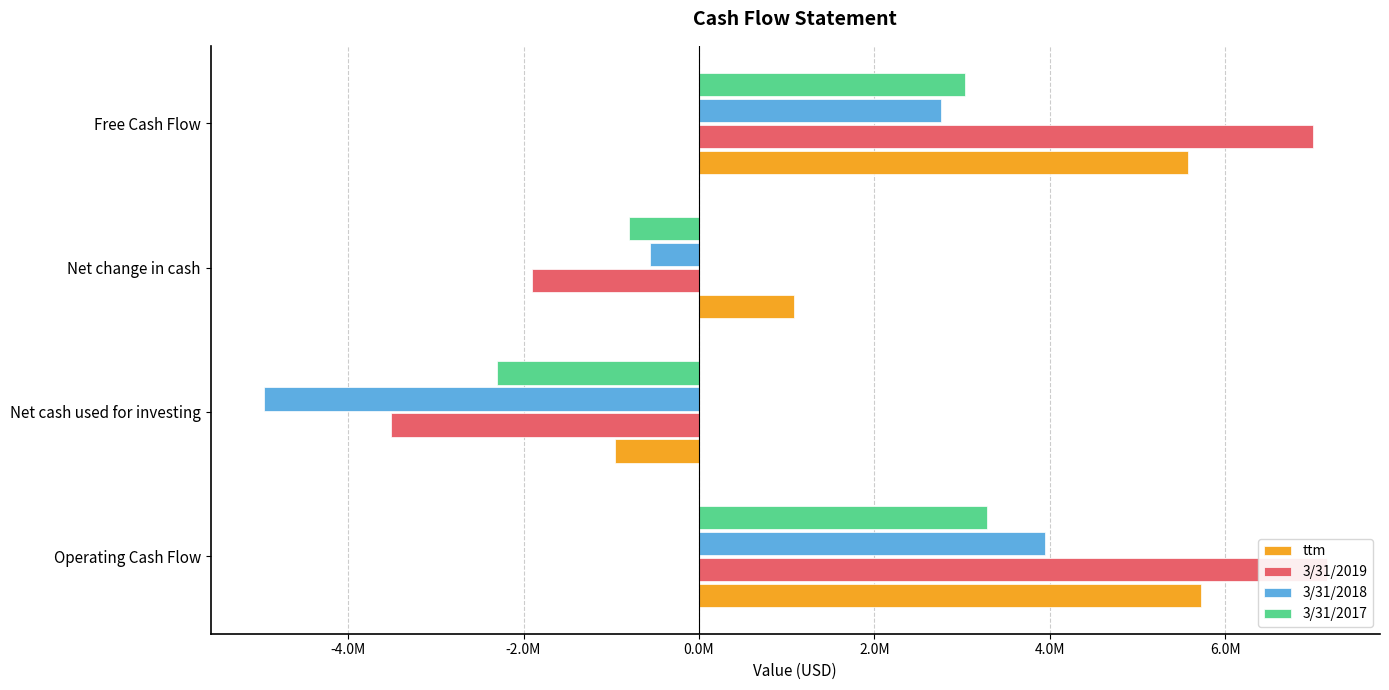

What is the total value across all series at Net cash used for investing?

-11733504